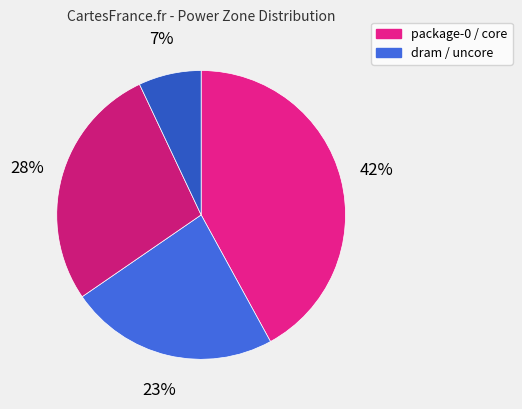

How many slices are in this pie chart?

4